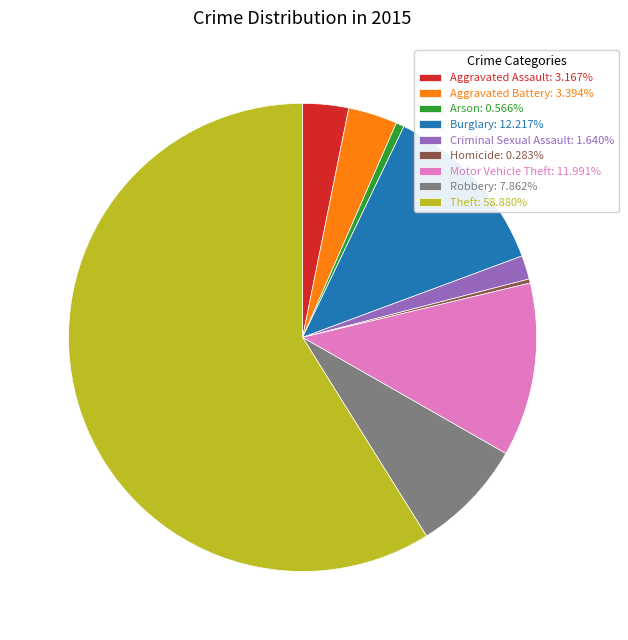

What is the ratio of the value at Burglary: 12.217% to the value at Robbery: 7.862%?

1.6